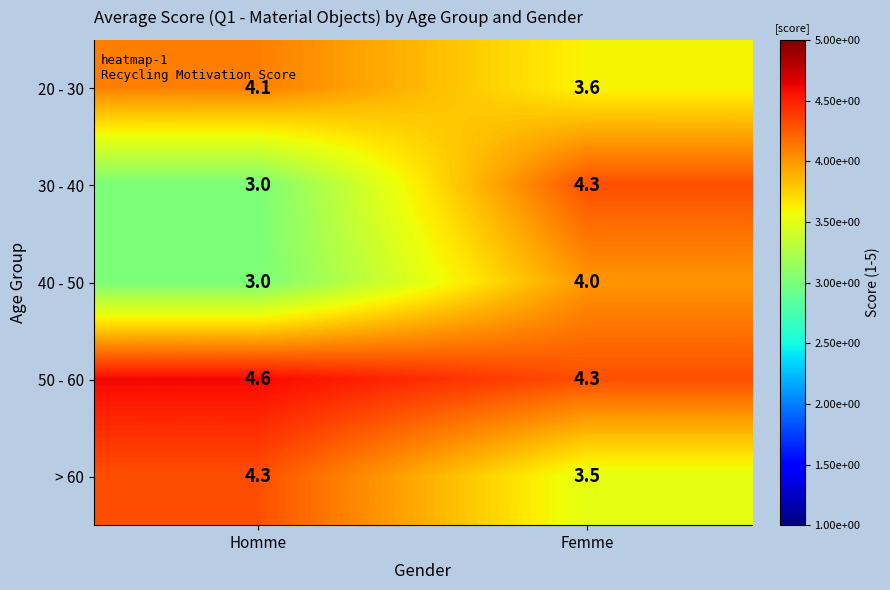

Which series has the largest range (max minus min)?

30 - 40